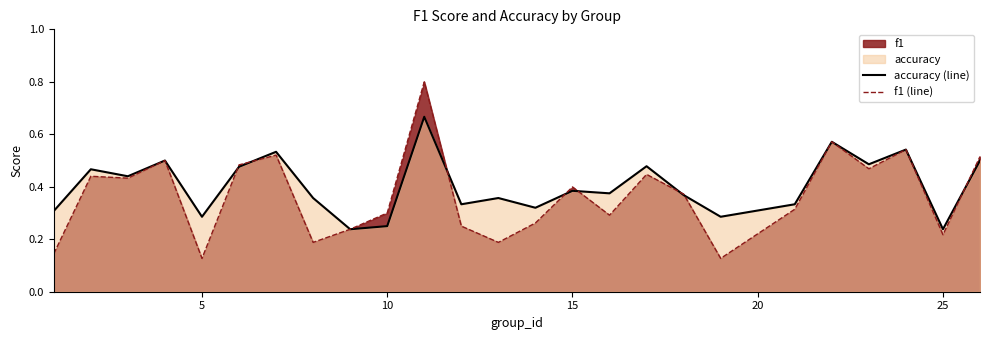

Rank the series by their maximum value, from highest to lowest.

f1 (line), accuracy (line)